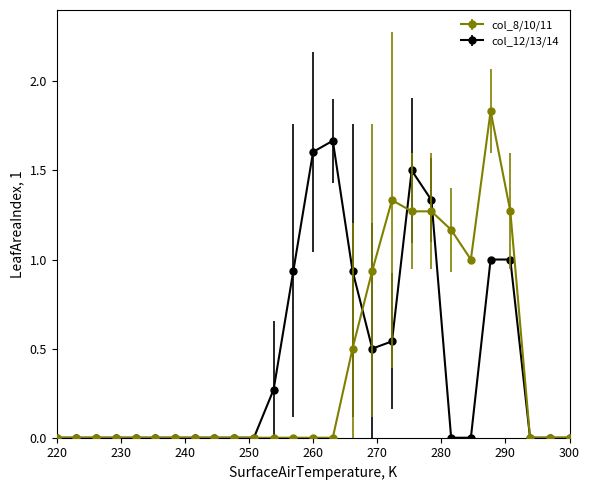

Which series has the widest spread of values?

col_8/10/11